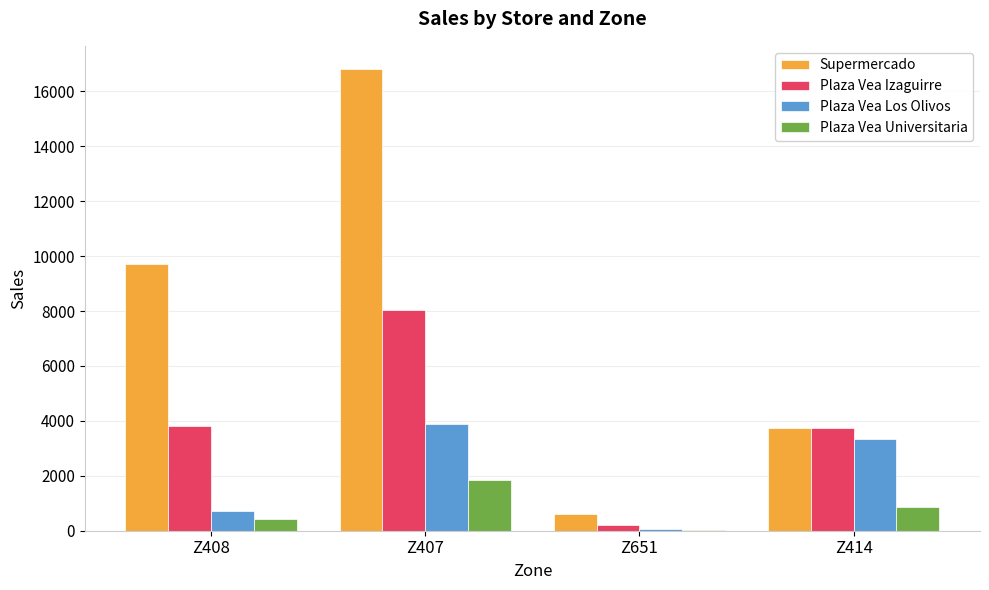

Where does the Plaza Vea Izaguirre series first go above 3798?

Z408